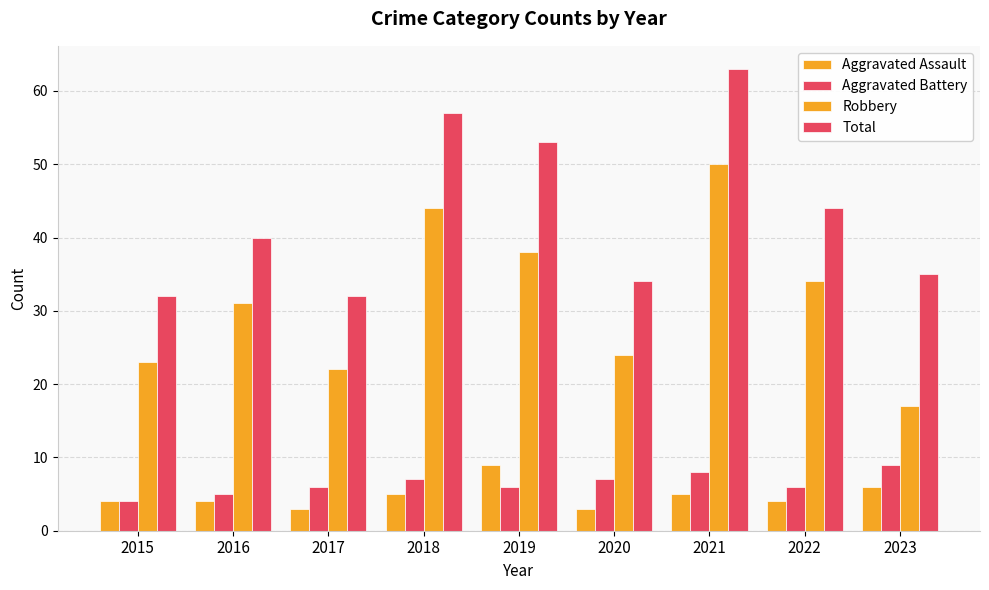

Reading left to right, extract all data points from this chart.

Aggravated Assault: 2015=4	2016=4	2017=3	2018=5	2019=9	2020=3	2021=5	2022=4	2023=6
Aggravated Battery: 2015=4	2016=5	2017=6	2018=7	2019=6	2020=7	2021=8	2022=6	2023=9
Robbery: 2015=23	2016=31	2017=22	2018=44	2019=38	2020=24	2021=50	2022=34	2023=17
Total: 2015=32	2016=40	2017=32	2018=57	2019=53	2020=34	2021=63	2022=44	2023=35